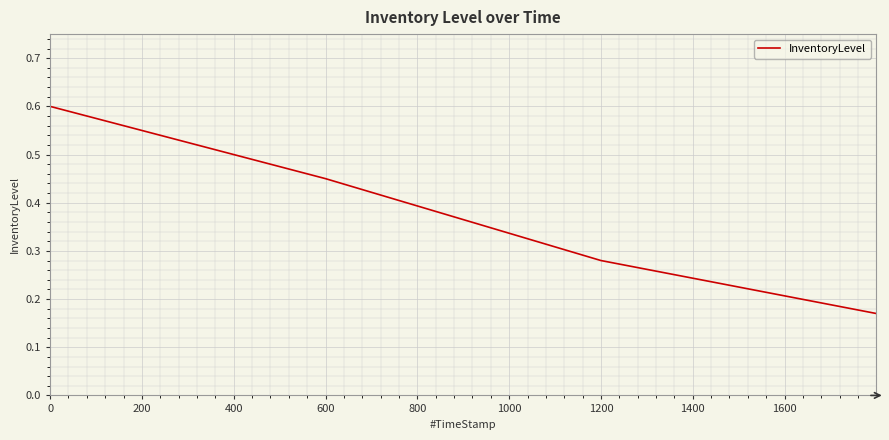

What is the average value?

0.4